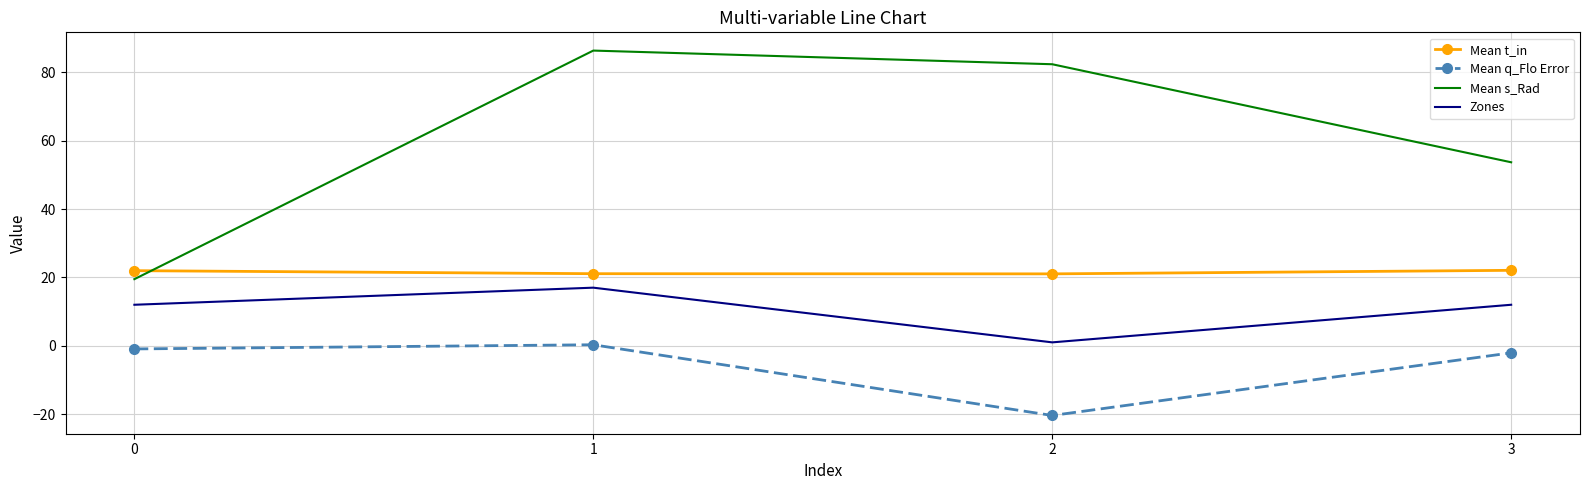

Rank the series at 0 from lowest to highest value.

Mean q_Flo Error, Zones, Mean s_Rad, Mean t_in